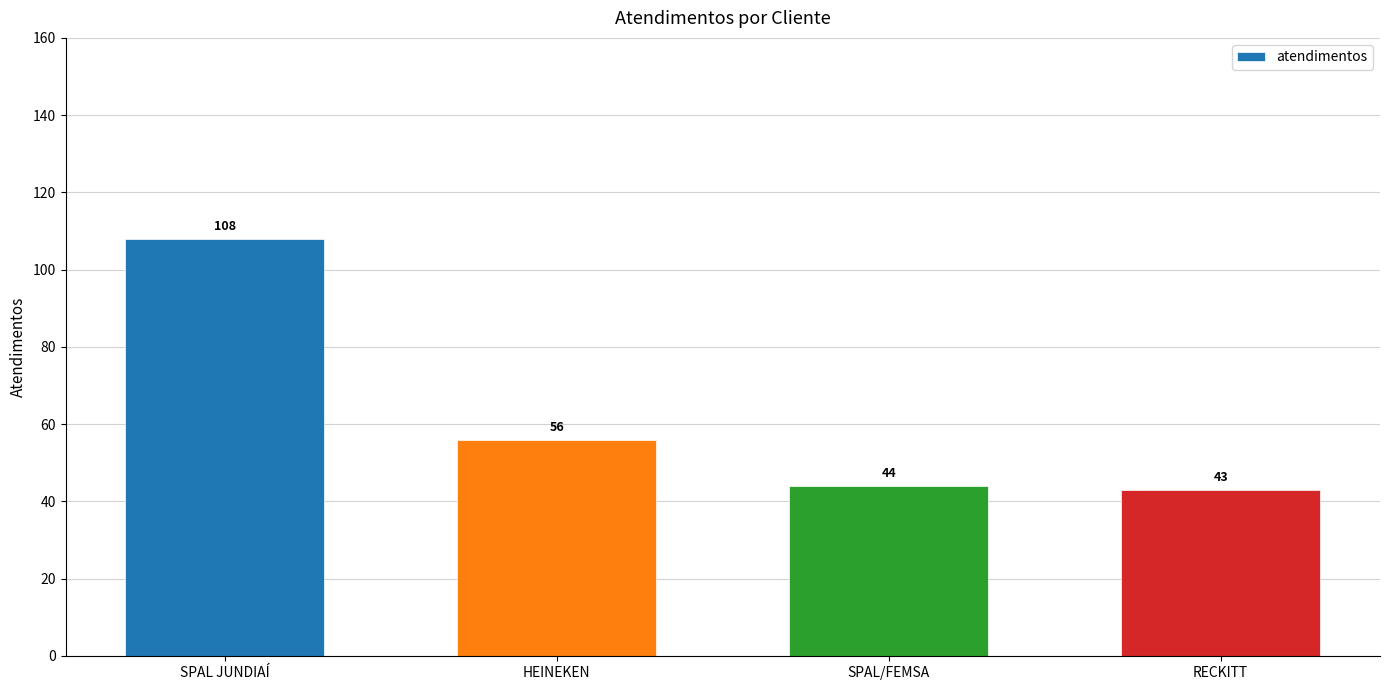

What is the average value?

63